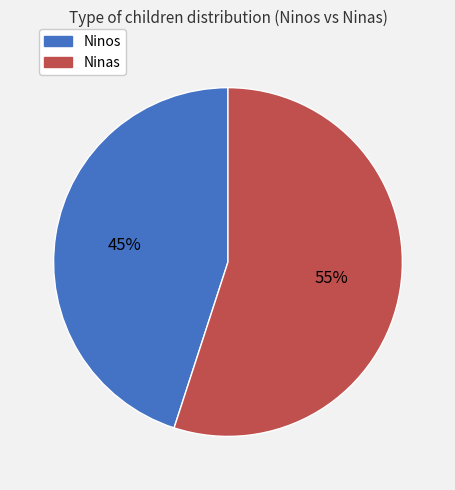

To the nearest percent, what is the average slice percentage?

50%